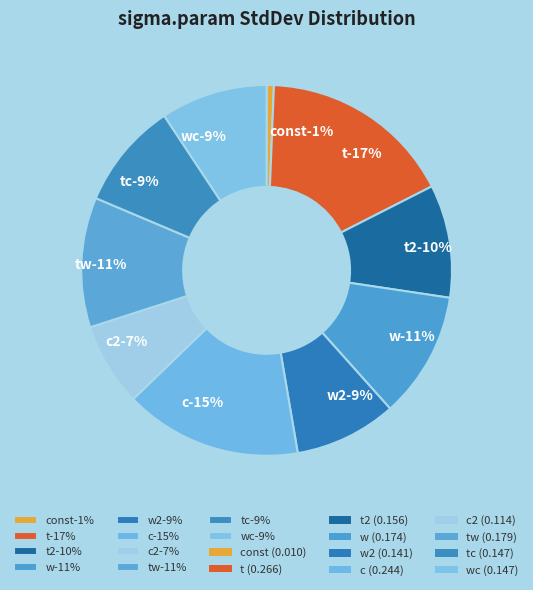

Which category has the biggest portion of the pie?

t